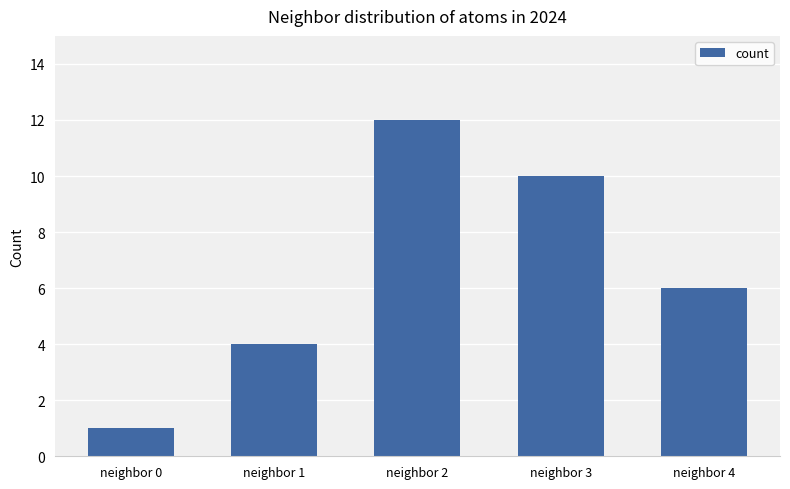

What is the ratio of the value at neighbor 0 to the value at neighbor 3?

0.1